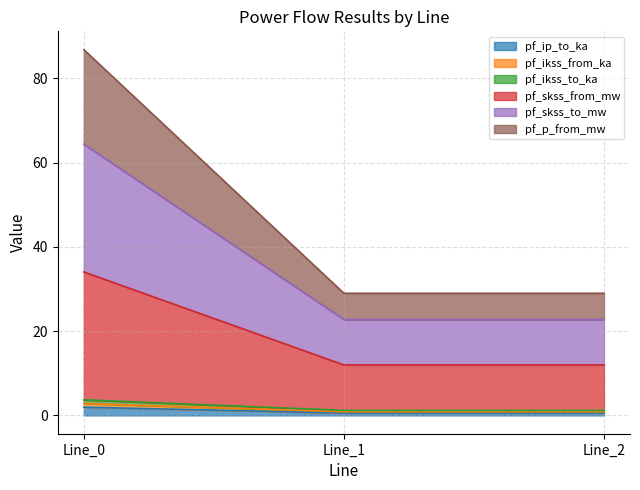

Reading left to right, what are all the values shown in this chart?

pf_ip_to_ka: 2.0	0.6	0.6
pf_ikss_from_ka: 2.8	0.9	0.9
pf_ikss_to_ka: 3.7	1.2	1.2
pf_skss_from_mw: 34.1	12.0	12.0
pf_skss_to_mw: 64.4	22.8	22.8
pf_p_from_mw: 86.8	29.0	29.0